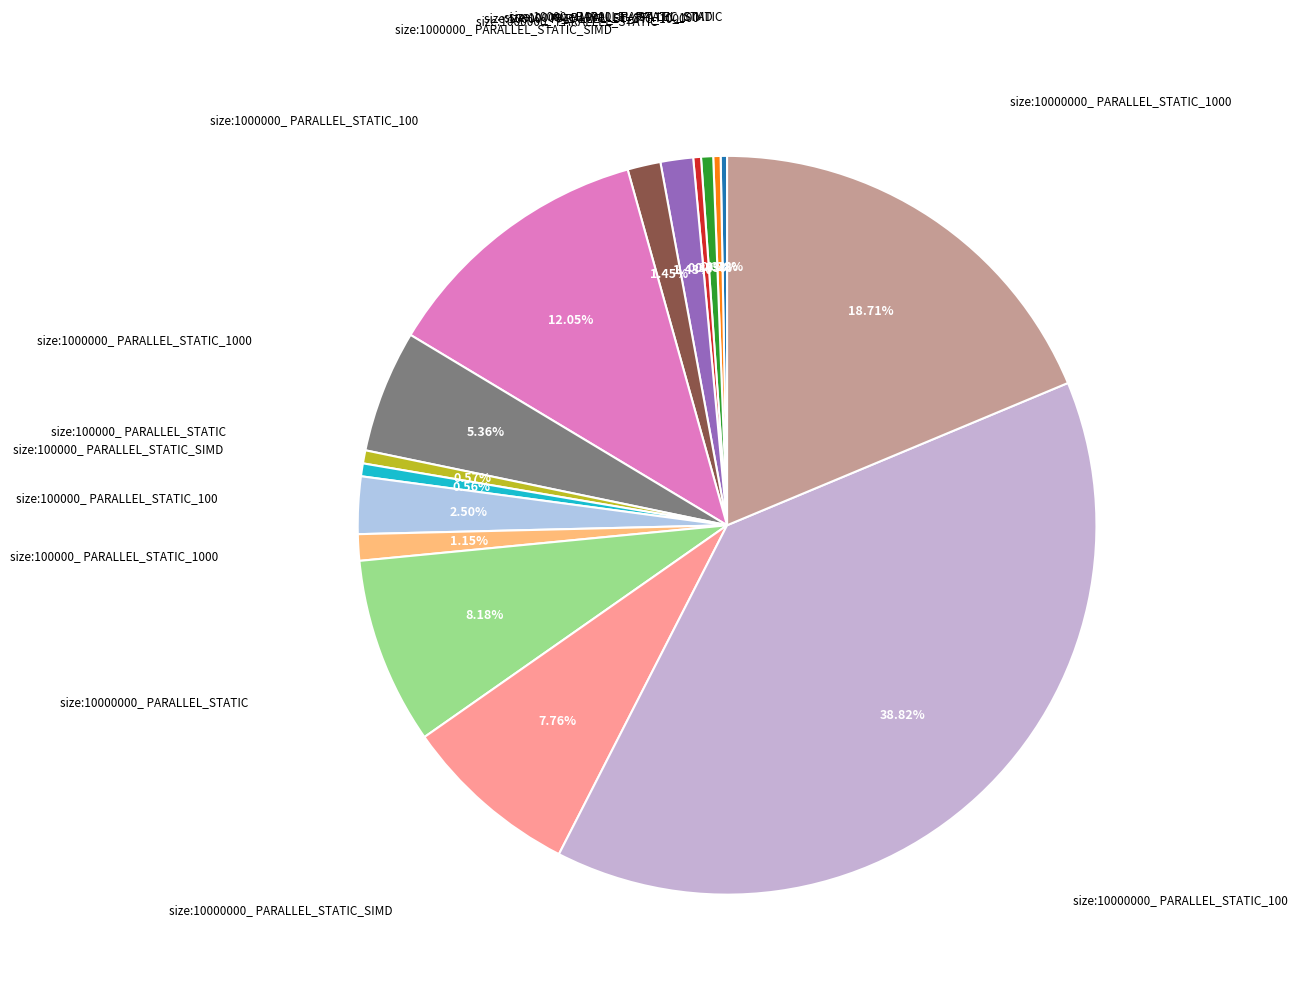

Count the number of slices in the pie.

16